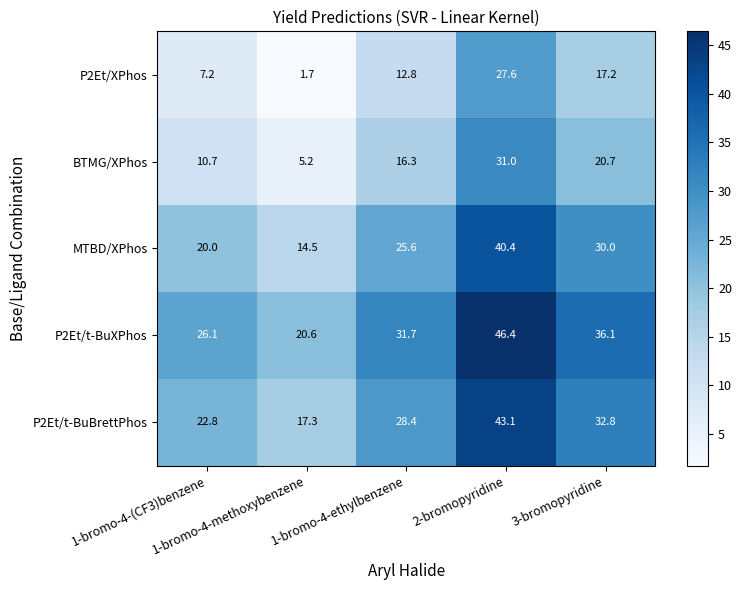

Rank the series by their maximum value, from lowest to highest.

P2Et/XPhos, BTMG/XPhos, MTBD/XPhos, P2Et/t-BuBrettPhos, P2Et/t-BuXPhos